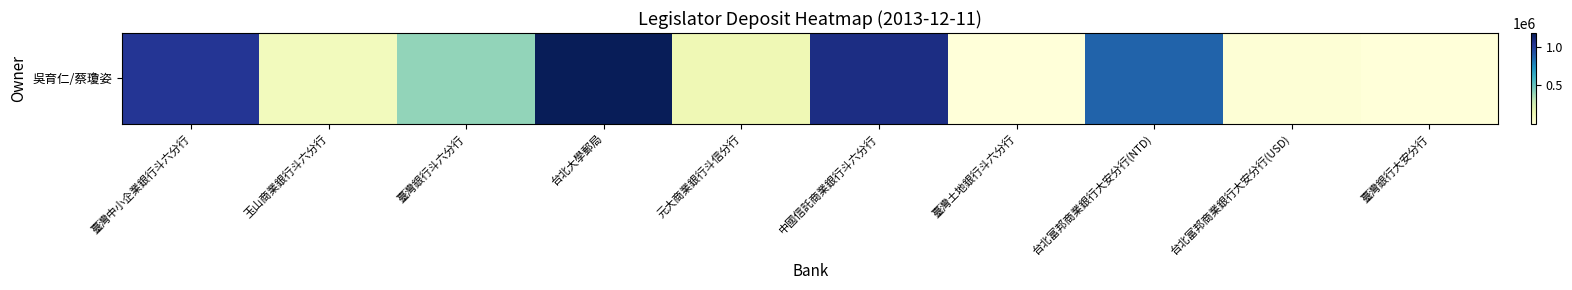

What is the difference between the maximum and minimum values?

1177311